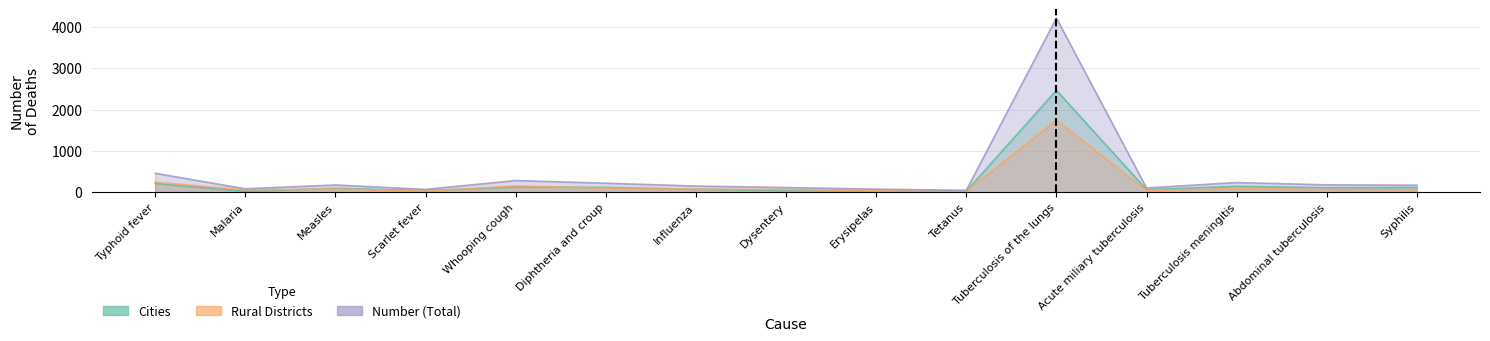

Does the chart have visible grid lines?

Yes